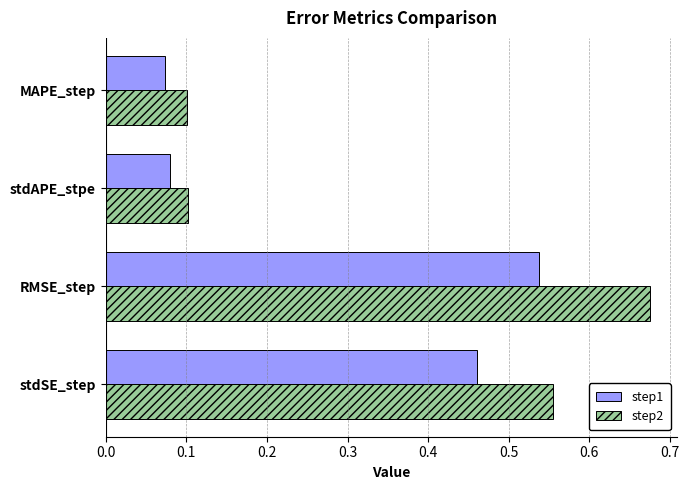

What is the difference between the second highest and minimum values in the step1 series?

0.4